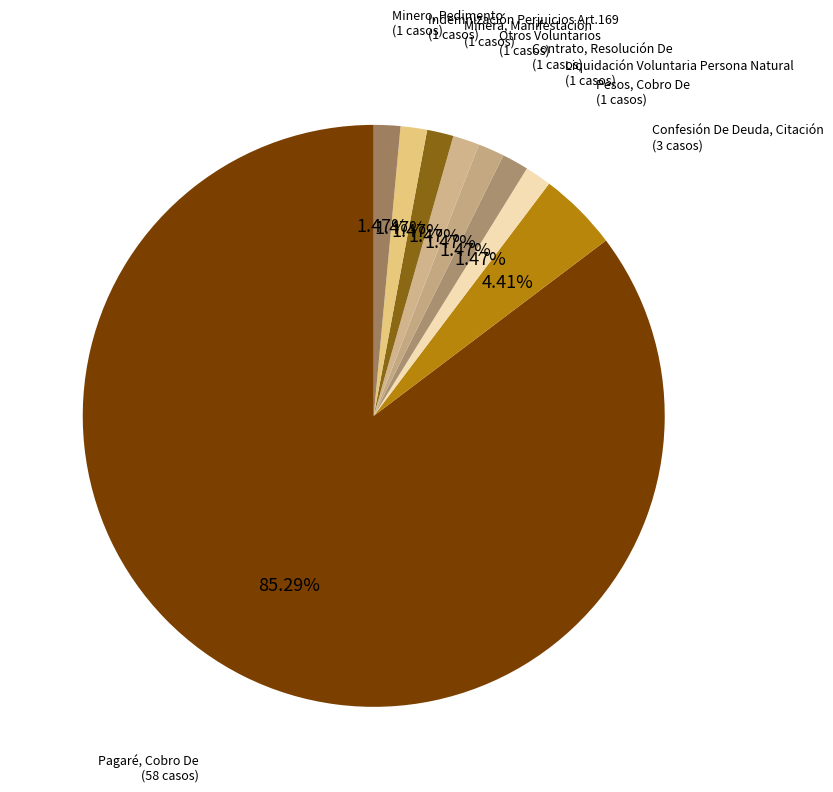

To the nearest percent, what is the combined percentage of Contrato, Resolución De and Minero, Pedimento?

3%